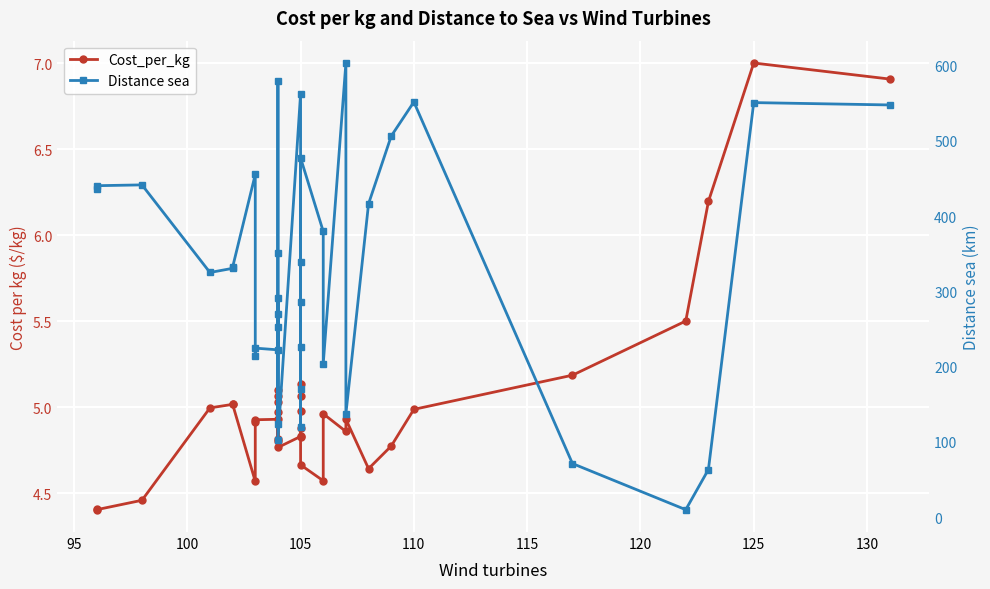

The Cost_per_kg series shows 1.9 at 115. True or false?

False